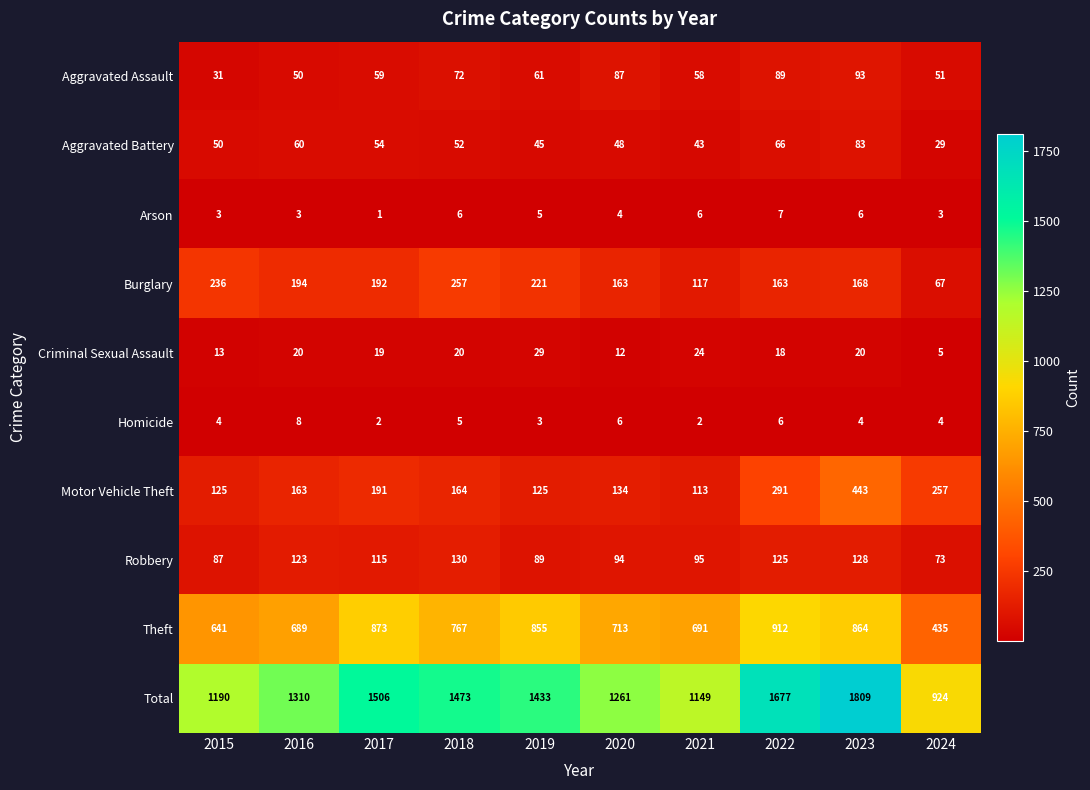

Read the Burglary value at 2023.

168